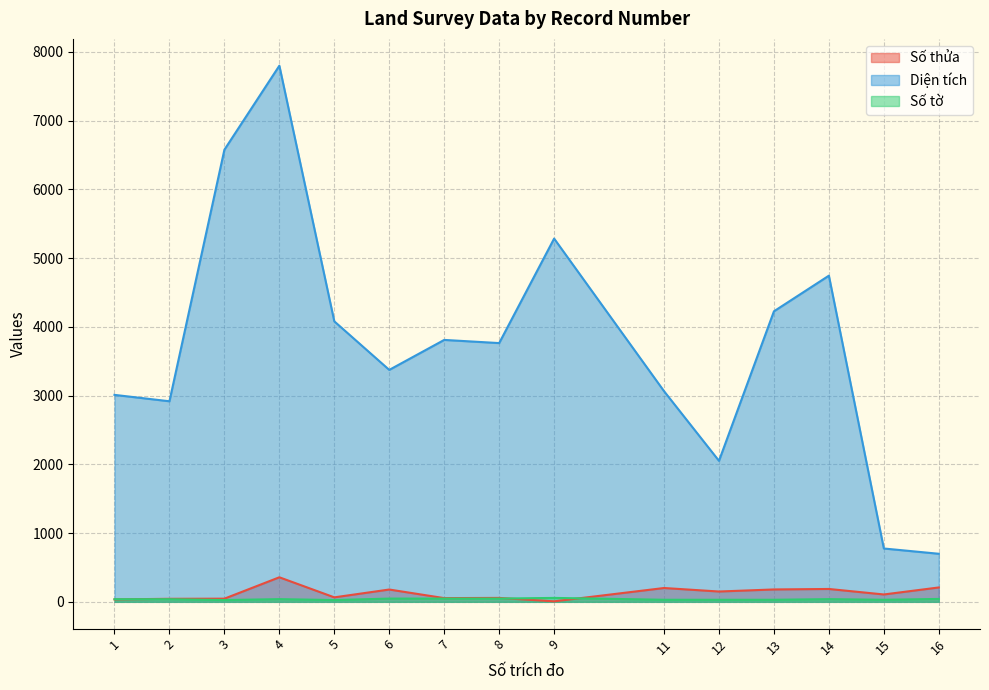

How many lines are shown in the chart?

3